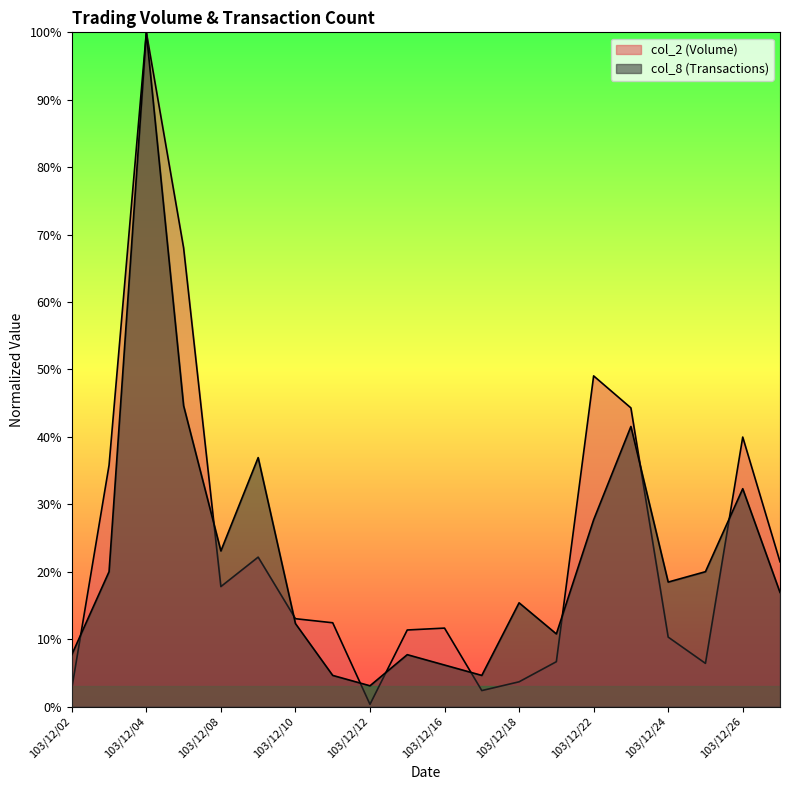

What is the total value across all series at 103/12/03?

0.6